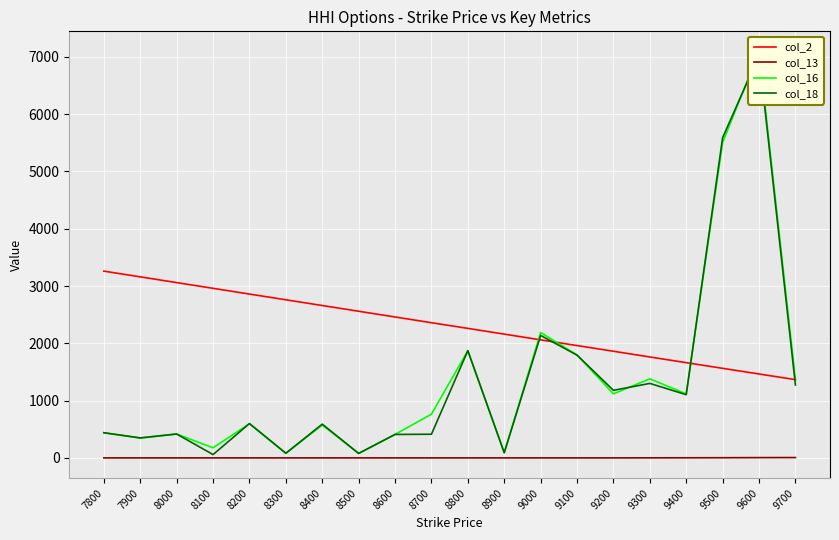

What is the value of the col_18 point at the 5th from the left?

600